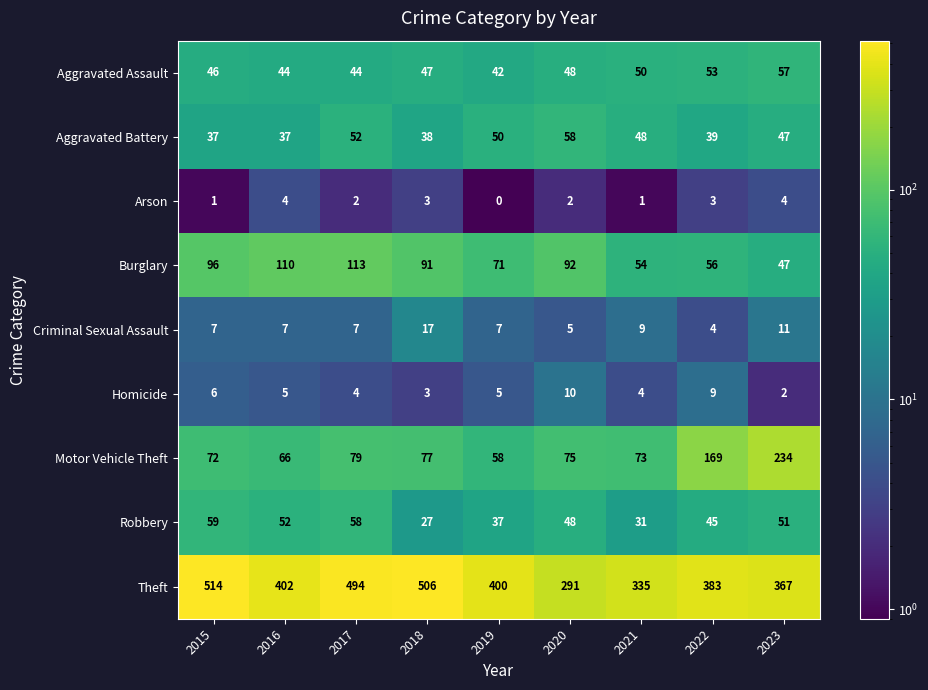

Rank the series by their maximum value, from highest to lowest.

Theft, Motor Vehicle Theft, Burglary, Robbery, Aggravated Battery, Aggravated Assault, Criminal Sexual Assault, Homicide, Arson